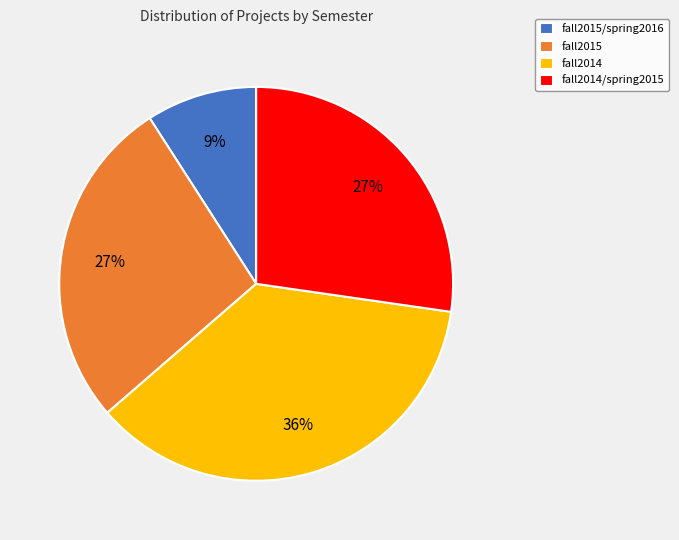

Is fall2015/spring2016 the majority of the pie?

No